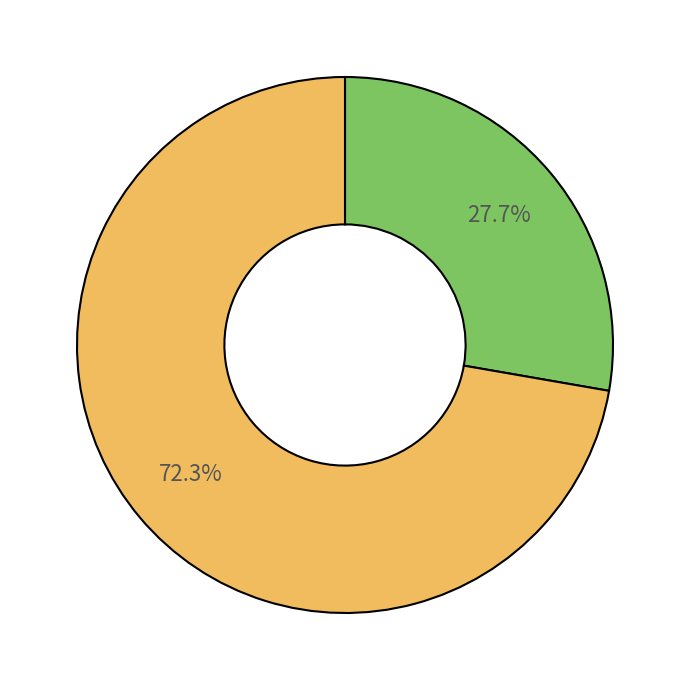

Does any single category account for the majority?

Yes